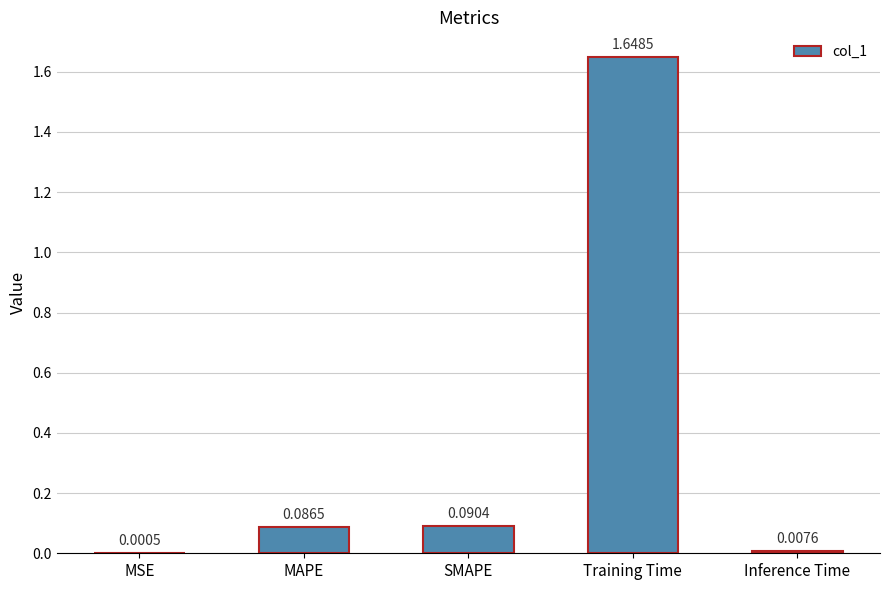

What is the sum of all values?

1.8